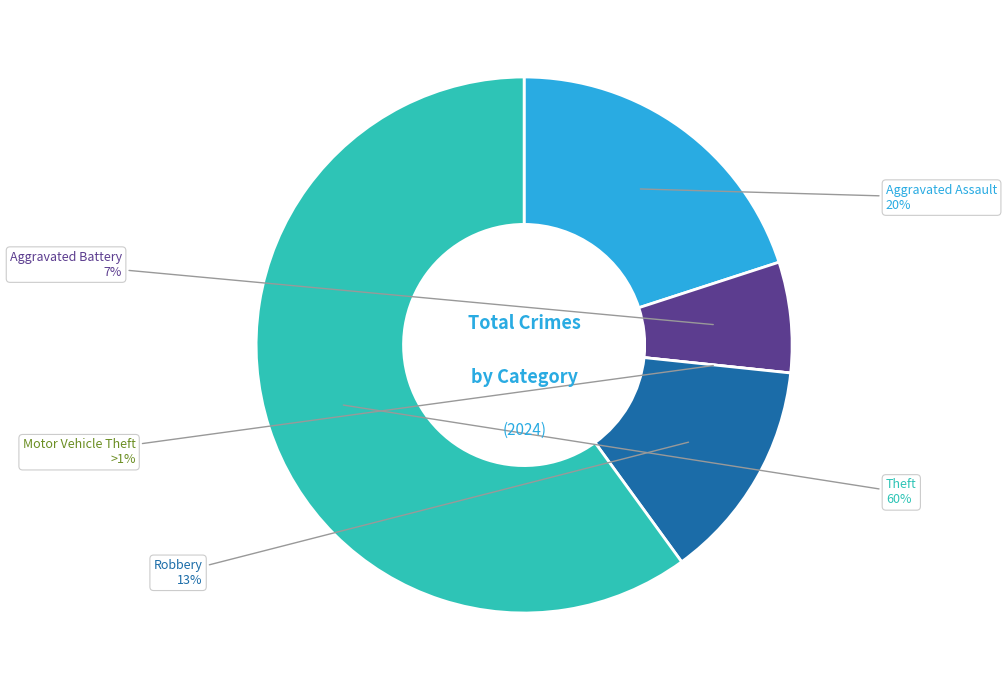

Is there a majority slice in this chart?

Yes